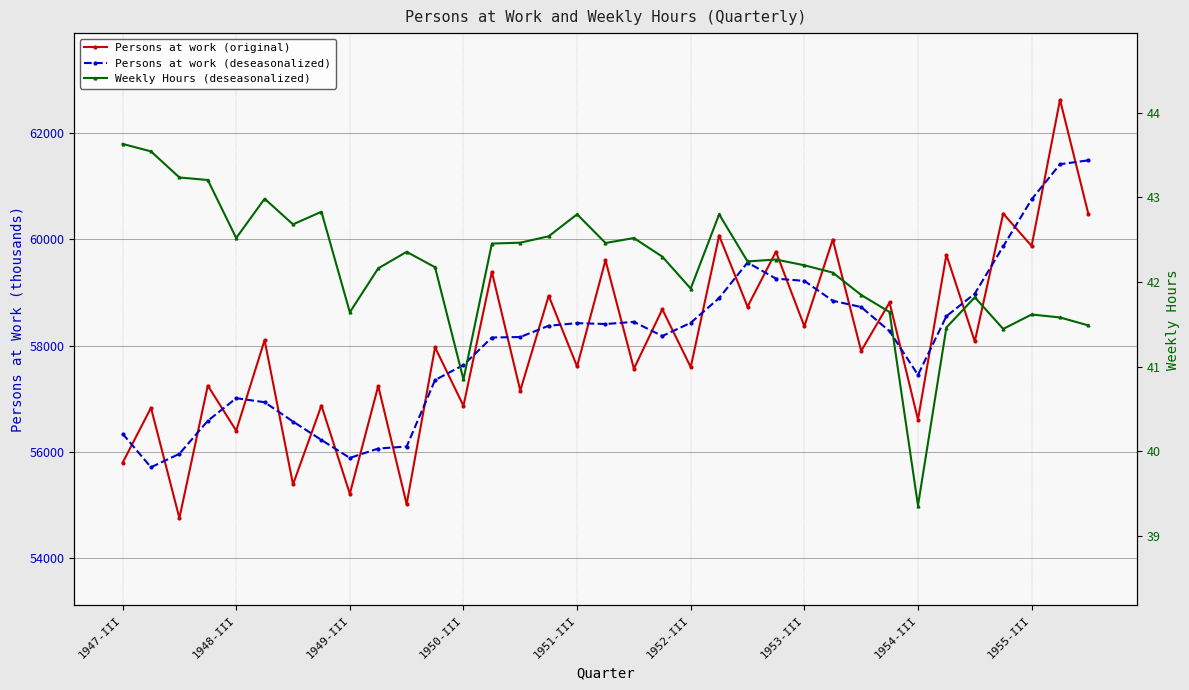

What is the average value of the Weekly Hours (deseasonalized) series?

42.2